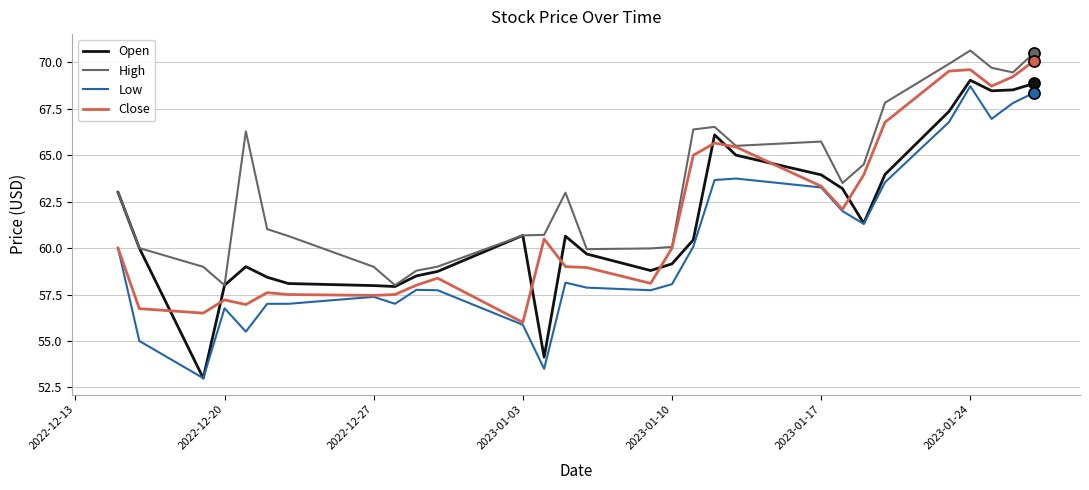

True or false: Close has more than 0 interior local peaks.

True